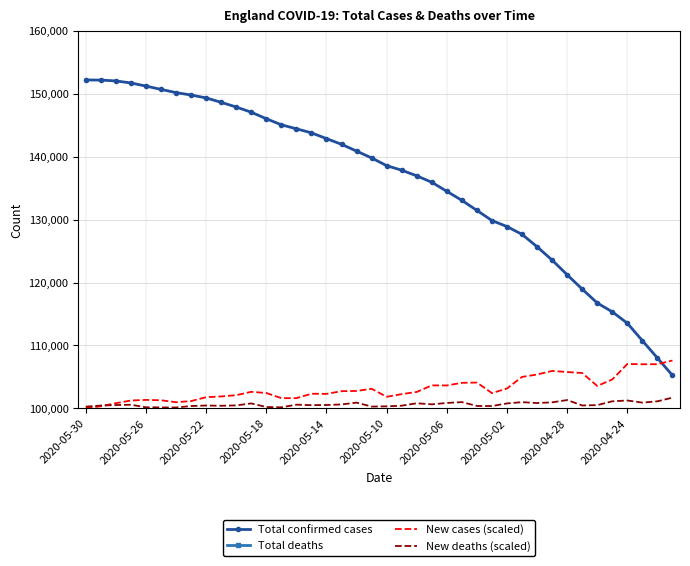

True or false: New cases (scaled) and Total confirmed cases intersect in this chart.

True